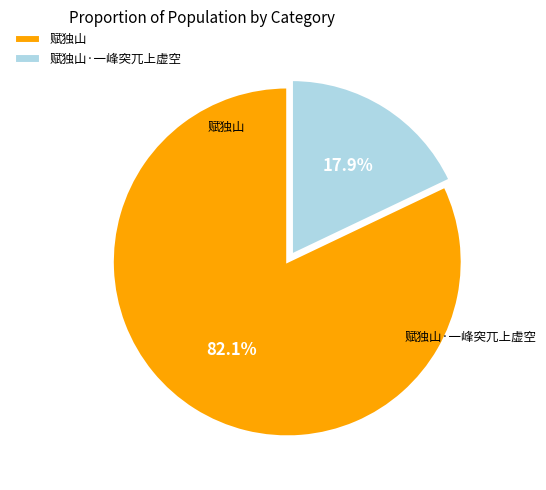

To the nearest percent, what is the difference between the largest and smallest slice percentages?

64%